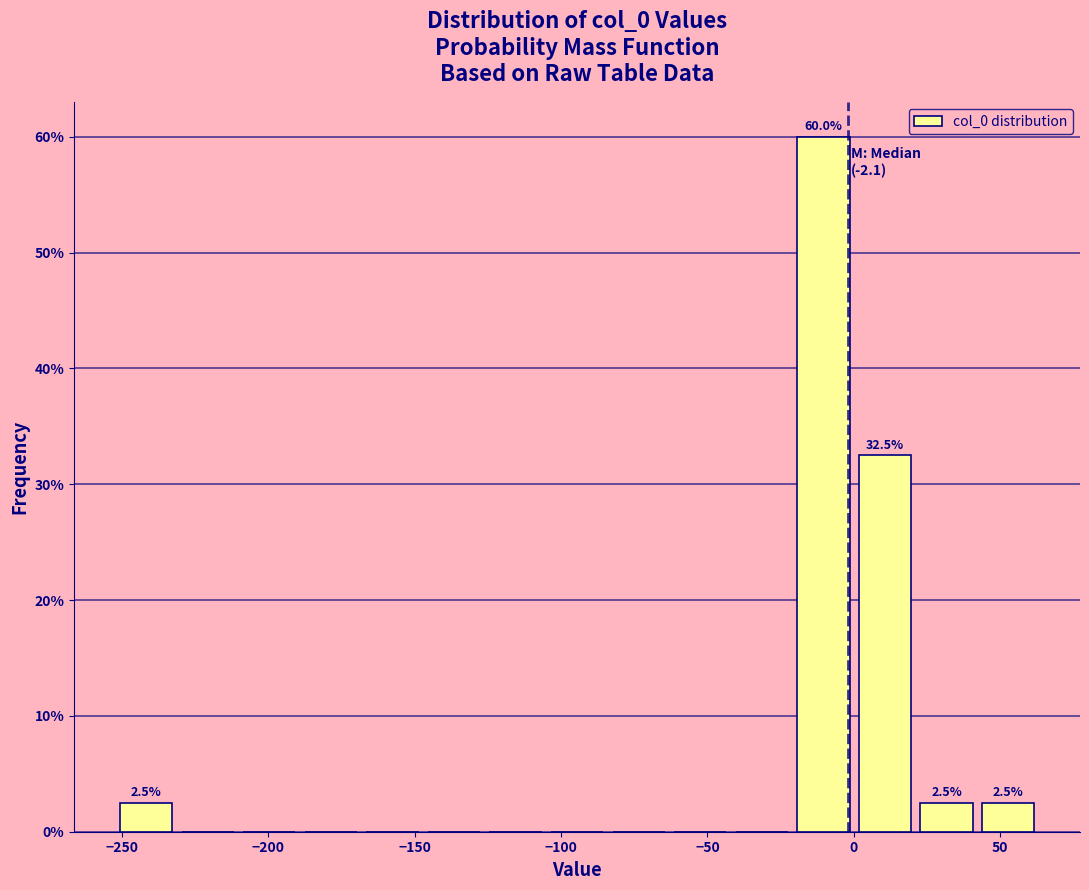

Which range on the x-axis has the tallest bar?

-20 to 0